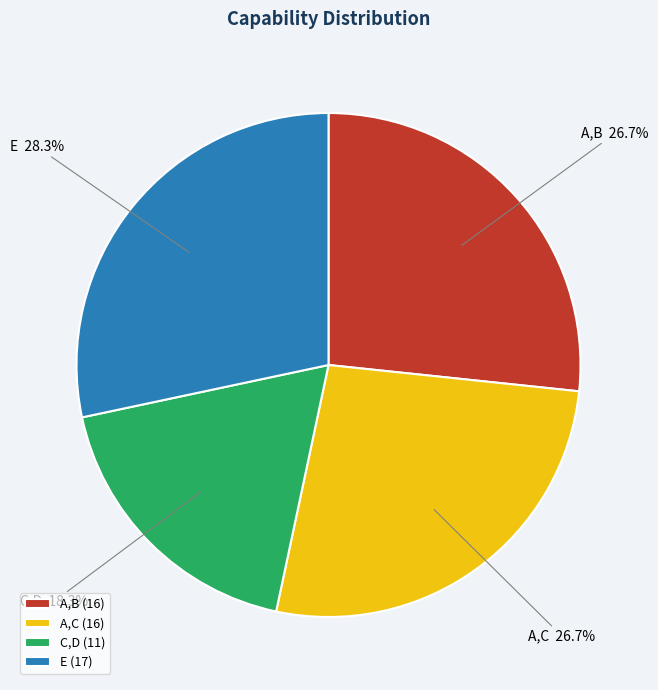

Is A,C the majority of the pie?

No